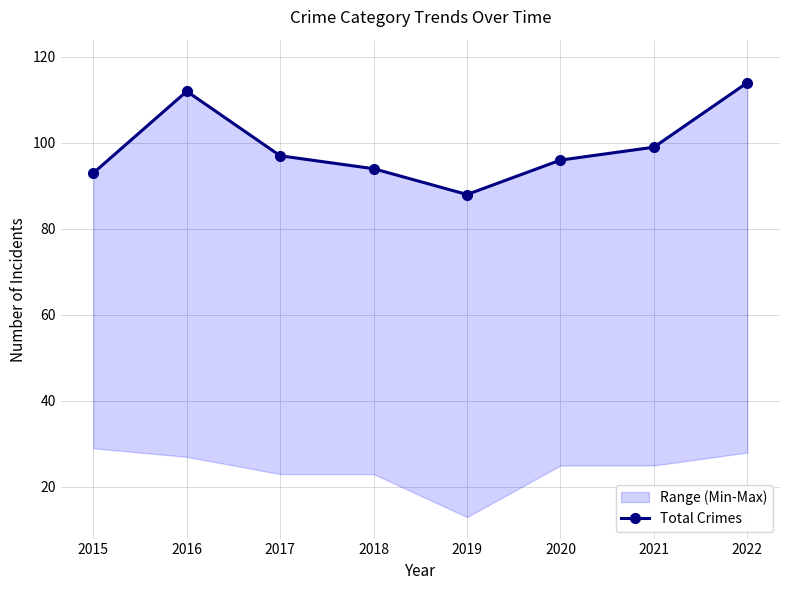

What is the maximum value shown in the chart?

114